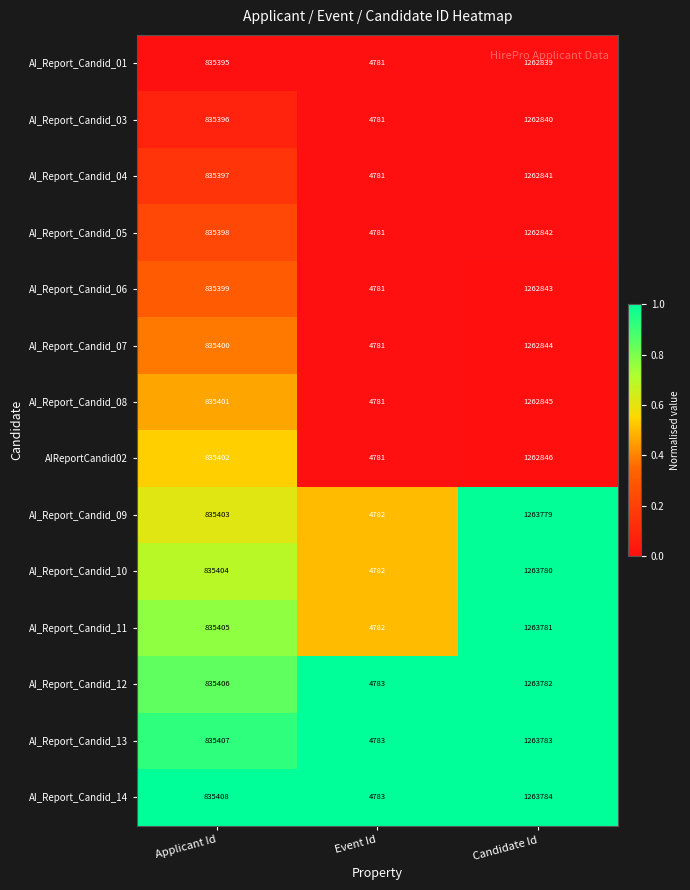

Which series has the largest total across all categories?

AI_Report_Candid_14